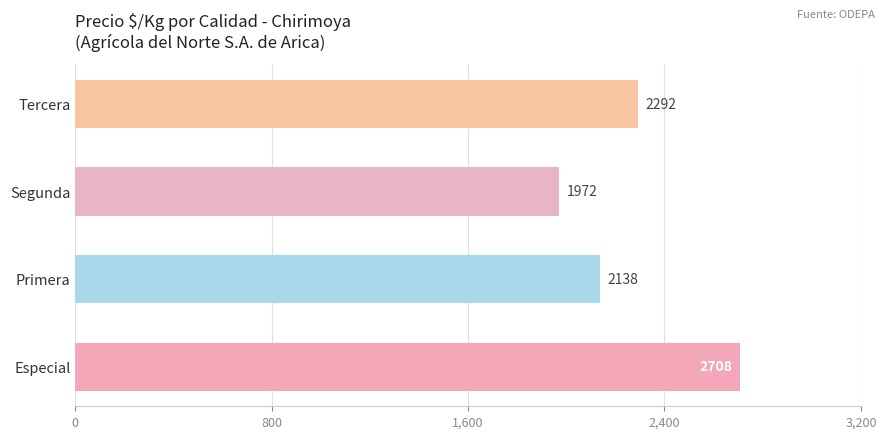

The value at Segunda is 1972. True or false?

True